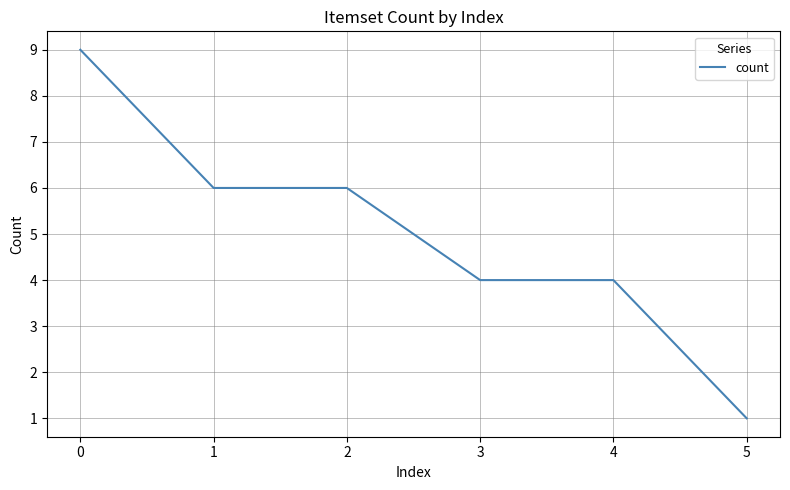

True or false: there are more than 2 points higher than both neighbors.

False